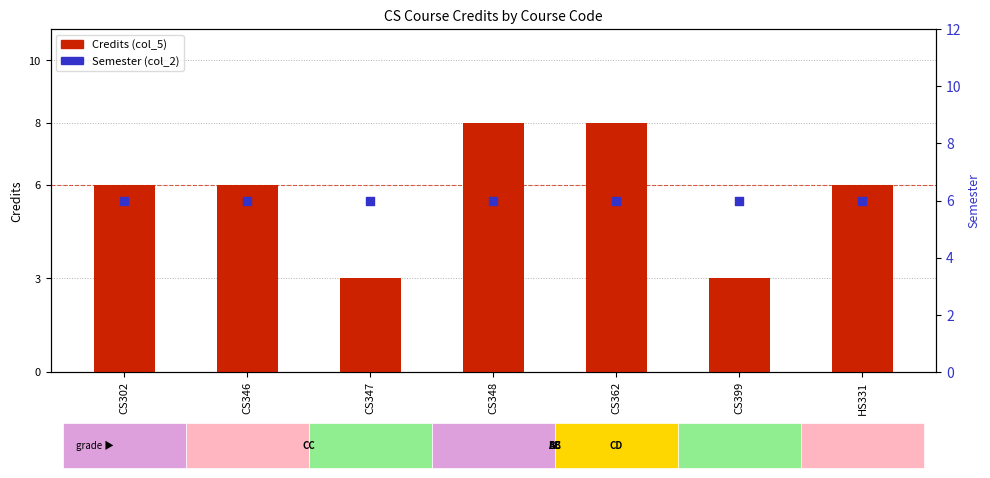

At how many categories does at least one series exceed 6?

2